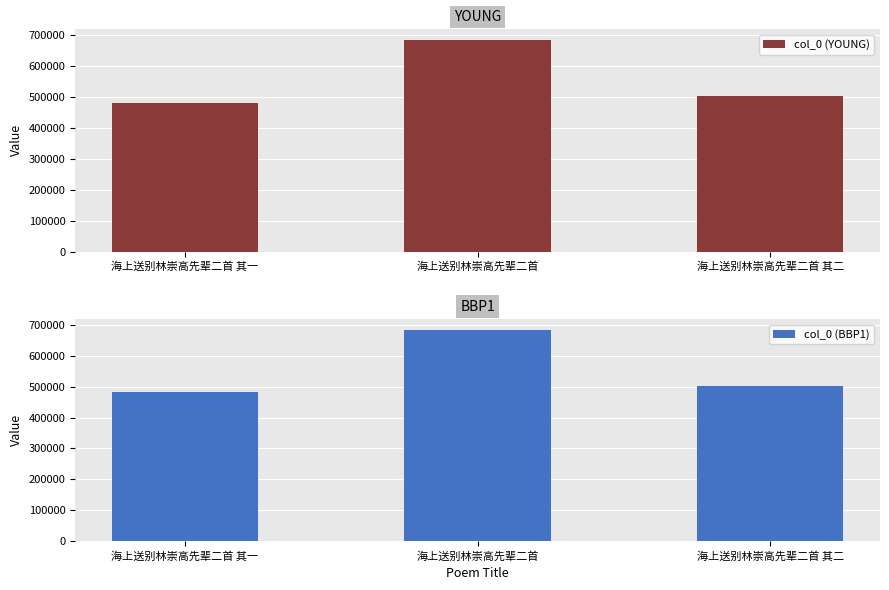

Which series has the largest range (max minus min)?

col_0 (YOUNG)